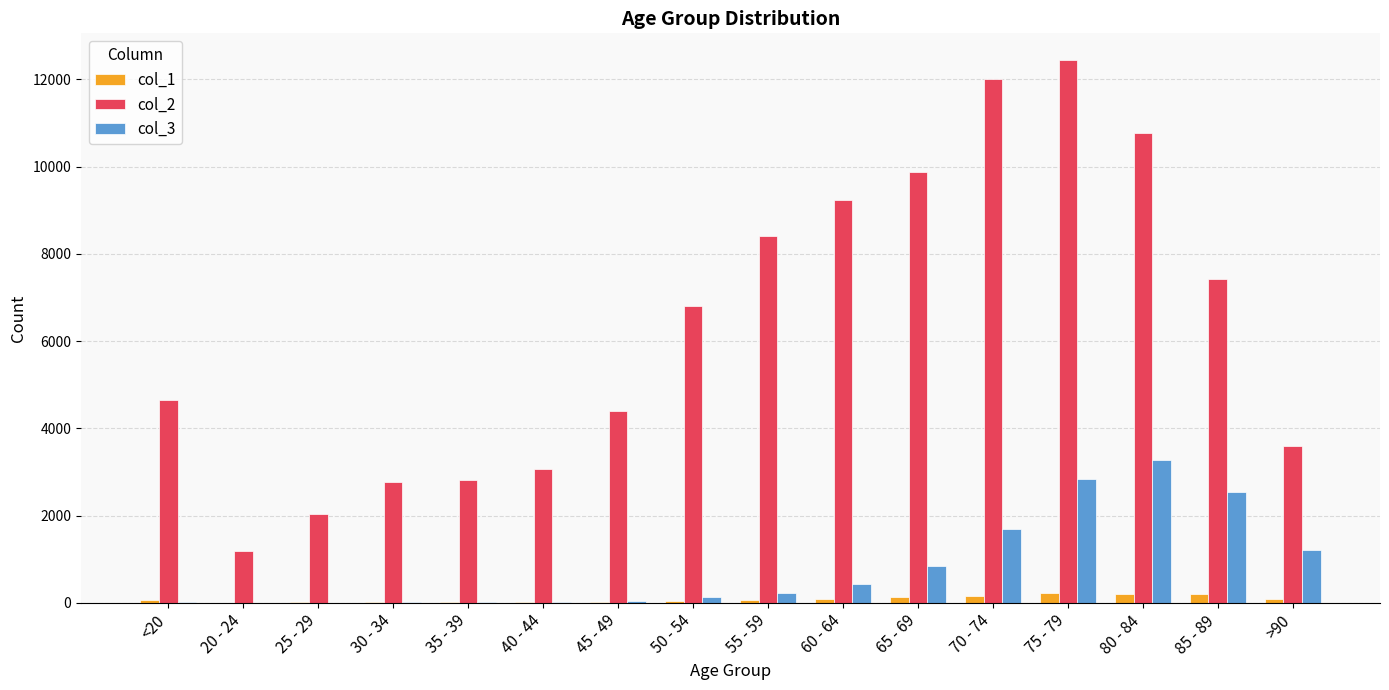

What are all the series names shown in the legend?

col_1, col_2, col_3